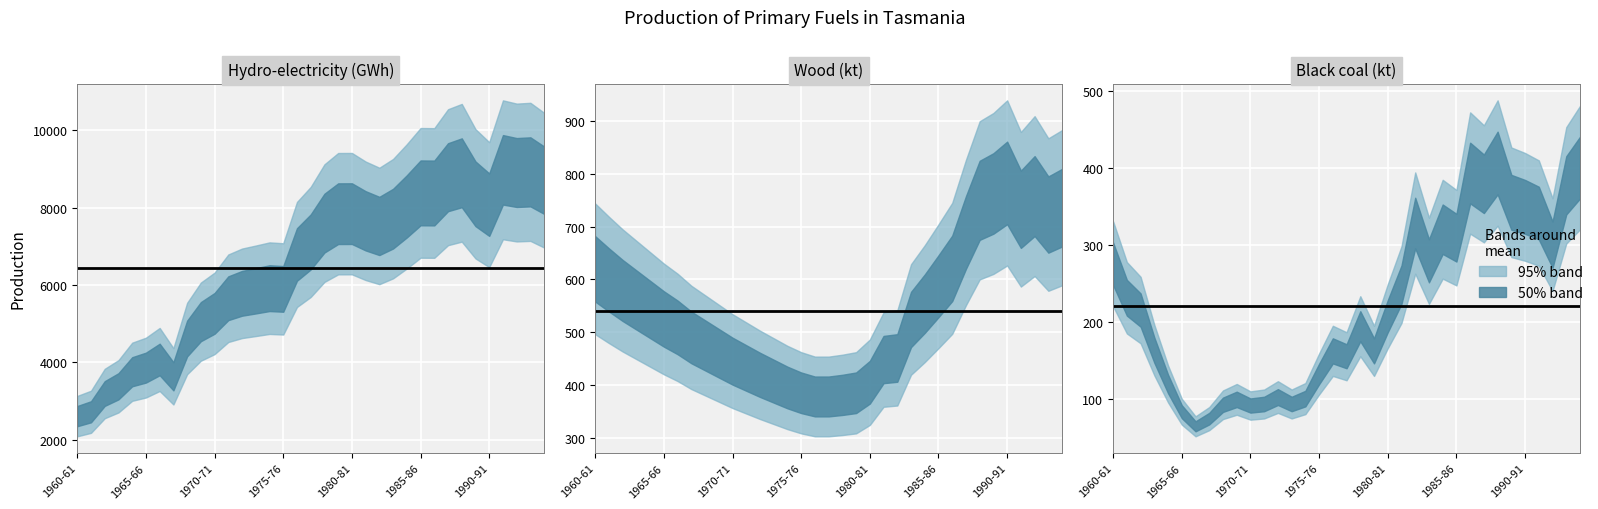

What is the highest value of the Black coal (kt) series?

407